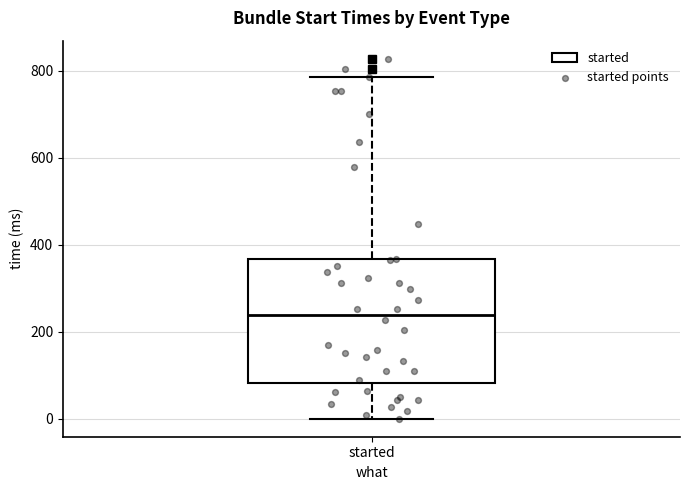

Where does the median line of the box for started sit on the y-axis? The values are not printed on the chart, so give them approximately, as read against the axis.

240